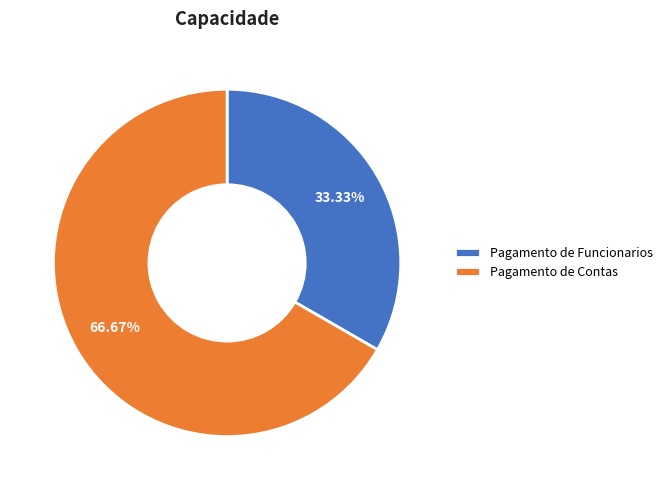

Does Pagamento de Contas represent more than half of the total?

Yes